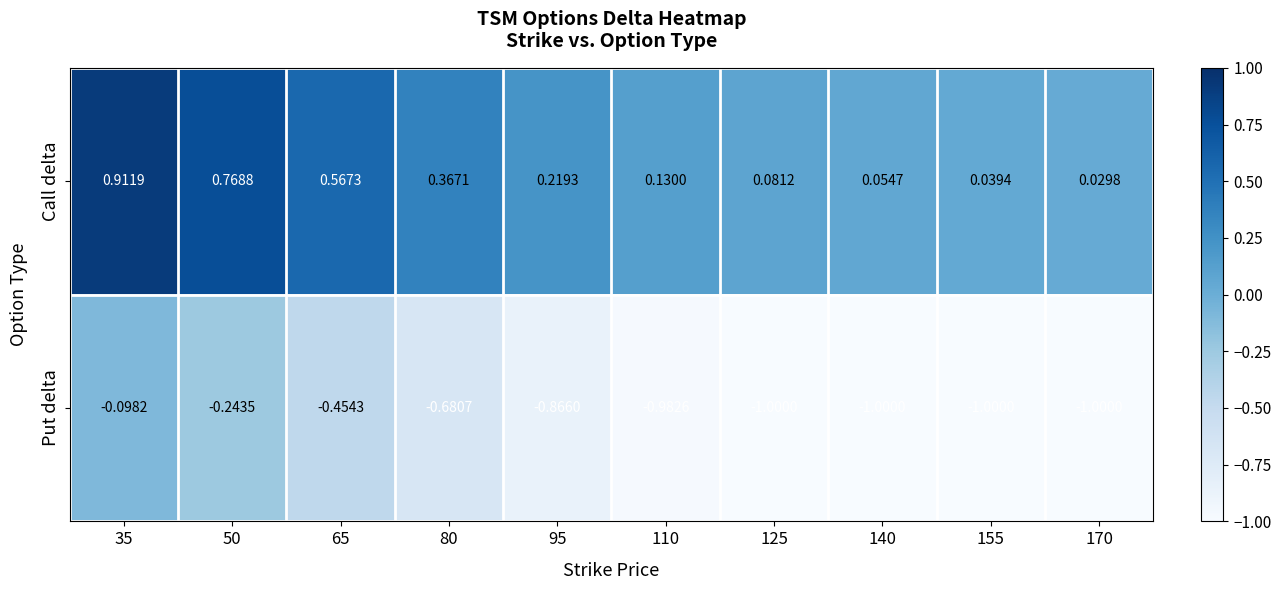

Which series changed the most between 80 and 155?

Call delta